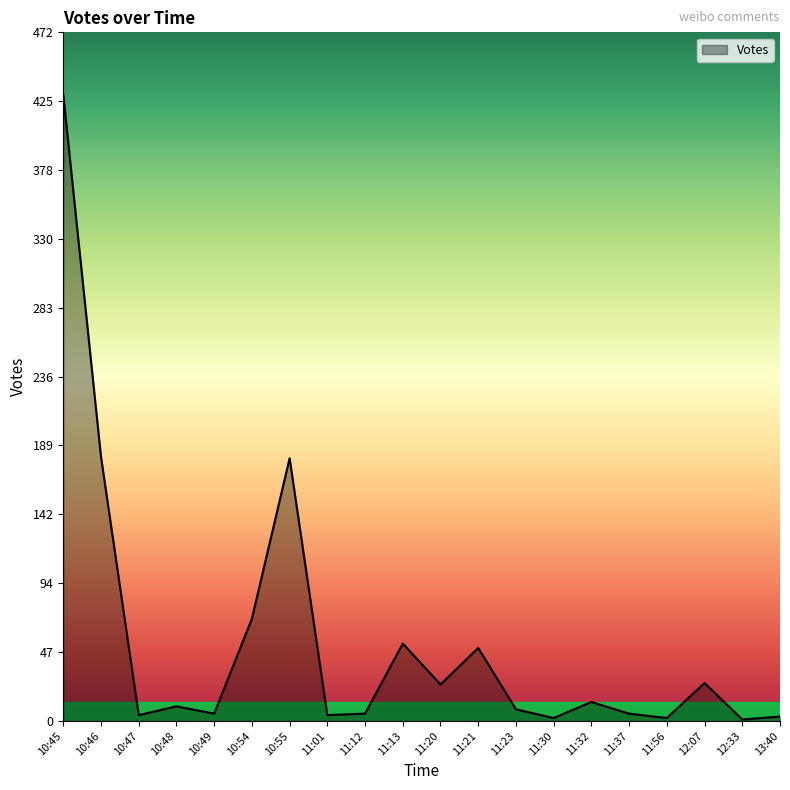

Which label corresponds to the largest value in the chart?

10:45